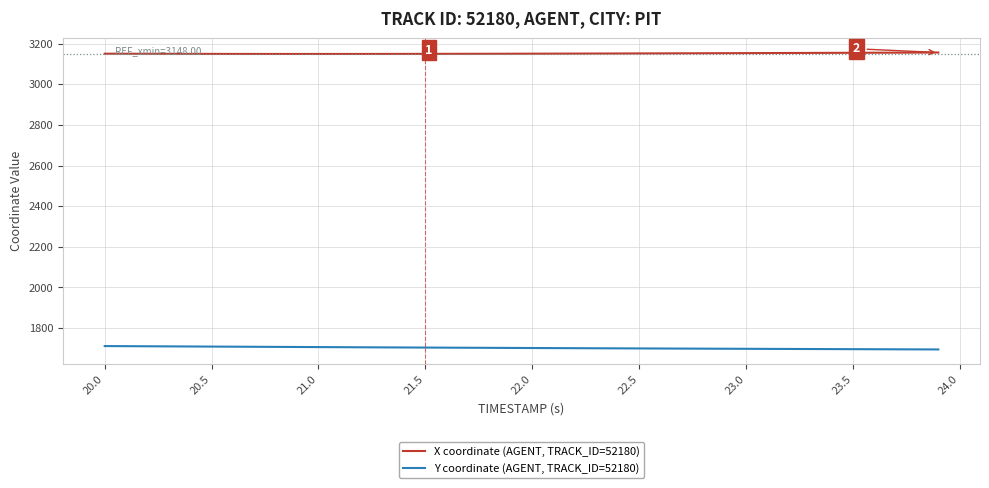

How many distinct data groups are displayed?

2